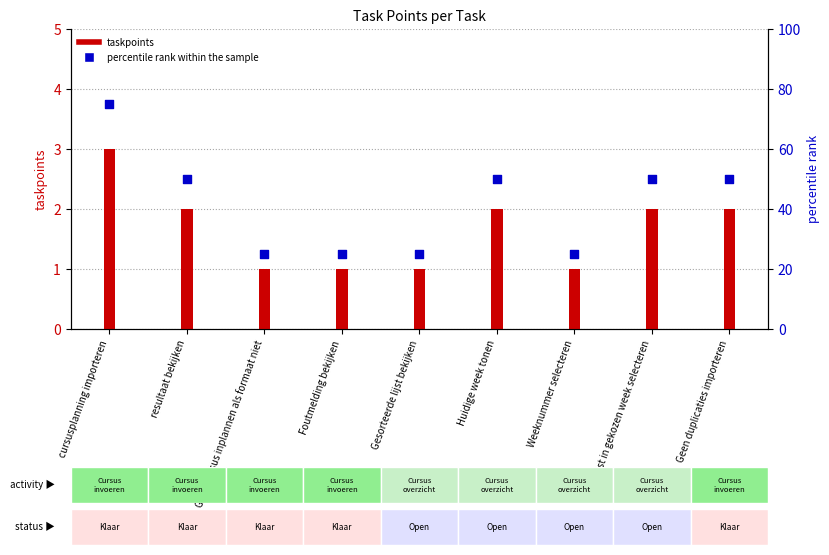

Approximately how many times larger is the value at Geen duplicaties importeren compared to Geen cursus inplannen als formaat niet?

2.0